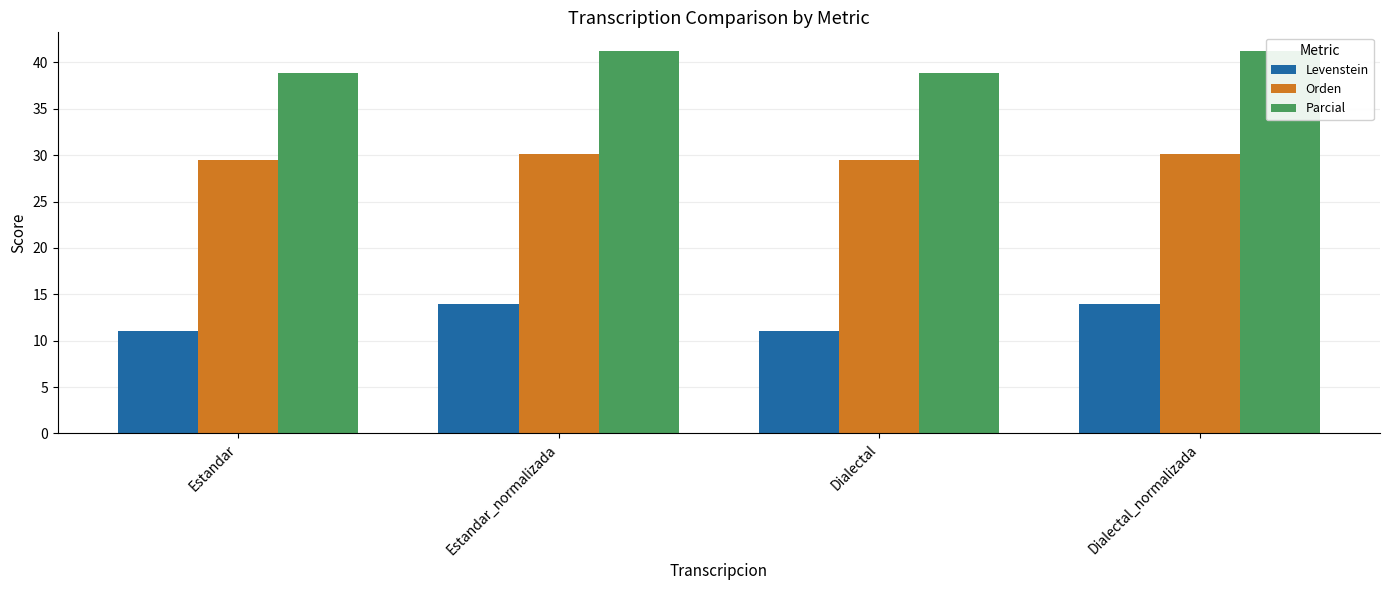

Between Estandar and Dialectal_normalizada, which series saw the biggest shift?

Levenstein